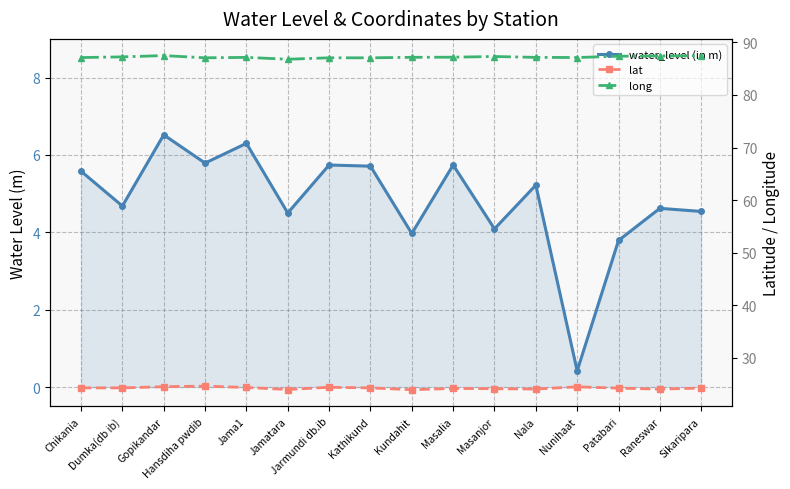

How many data points does each series have?

16